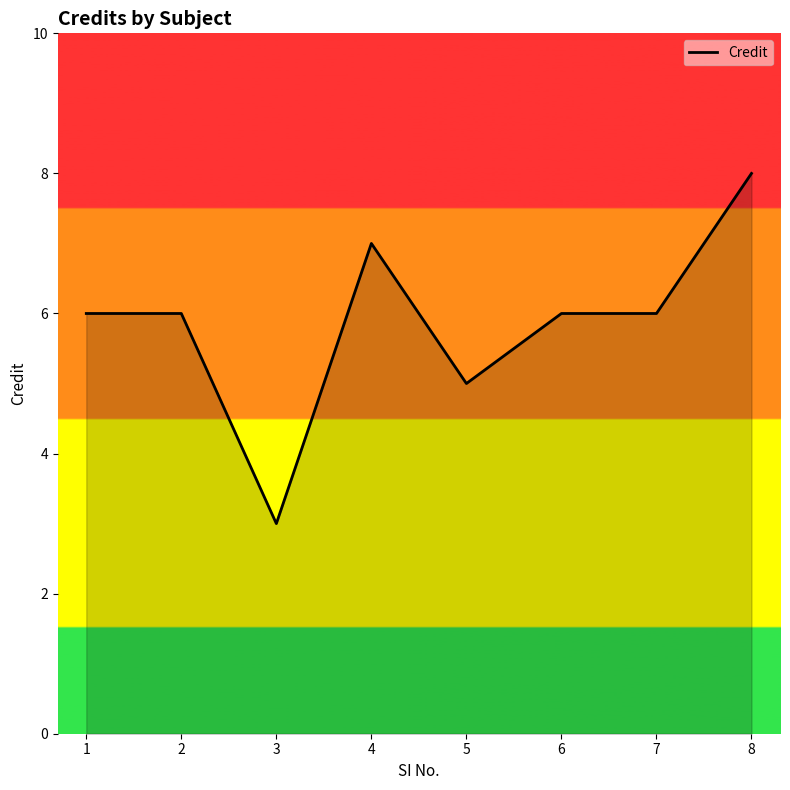

At which category does the chart reach its peak across all series?

8